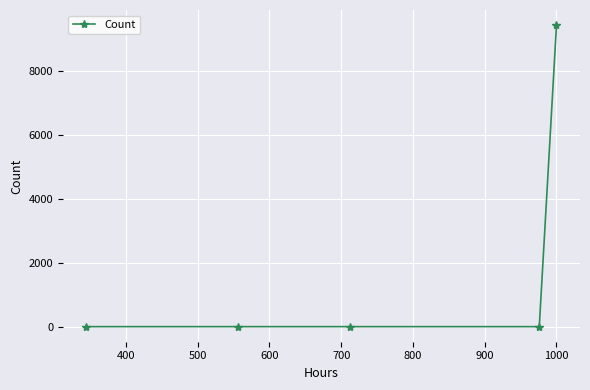

What is the difference between the maximum and minimum values?

9427